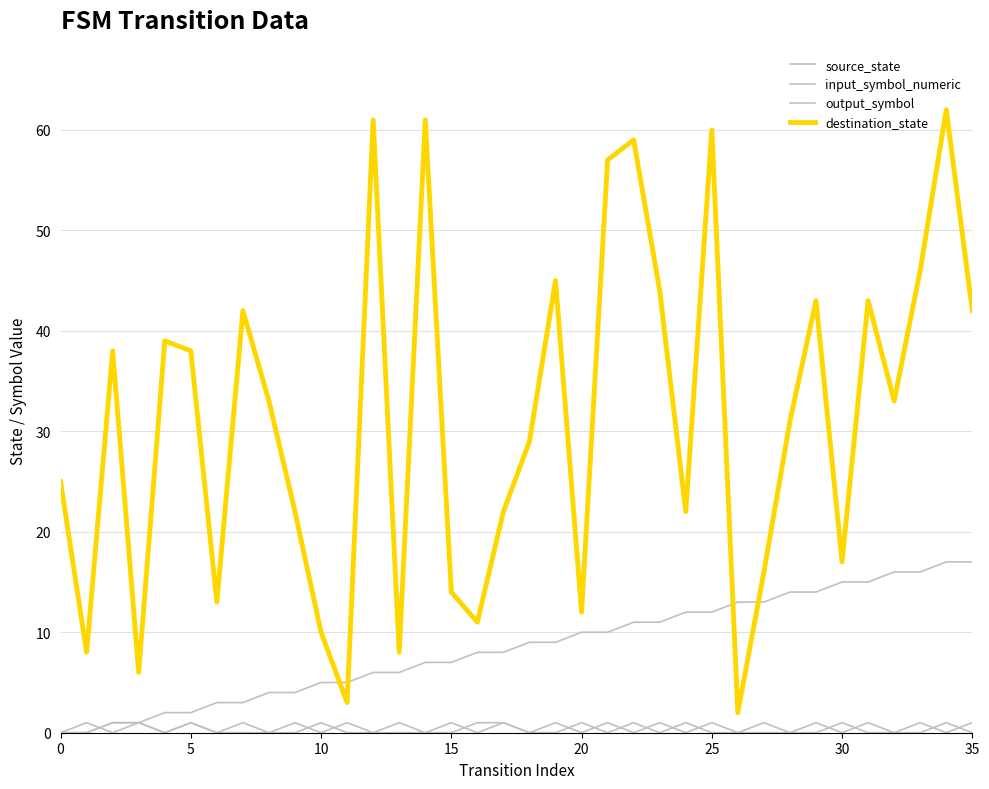

How many lines are shown in the chart?

4